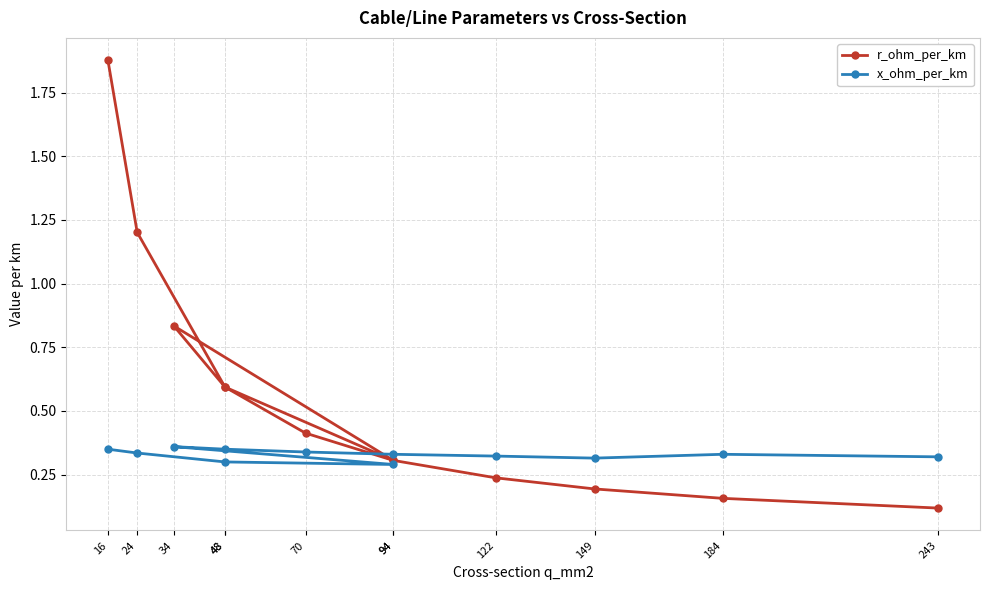

Rank the series at 24 from lowest to highest value.

x_ohm_per_km, r_ohm_per_km